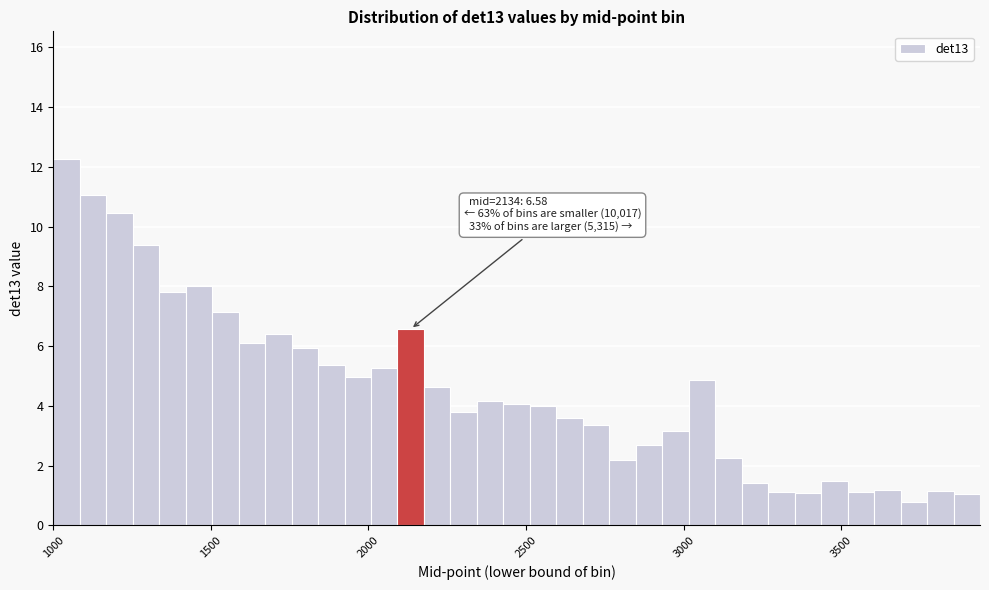

Read against the x-axis, roughly where is the centre of the tallest bar?

1050